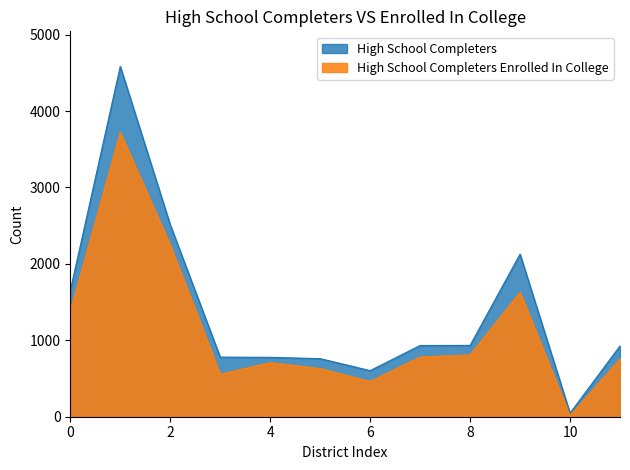

Rank the series by their maximum value, from lowest to highest.

High School Completers Enrolled In College, High School Completers